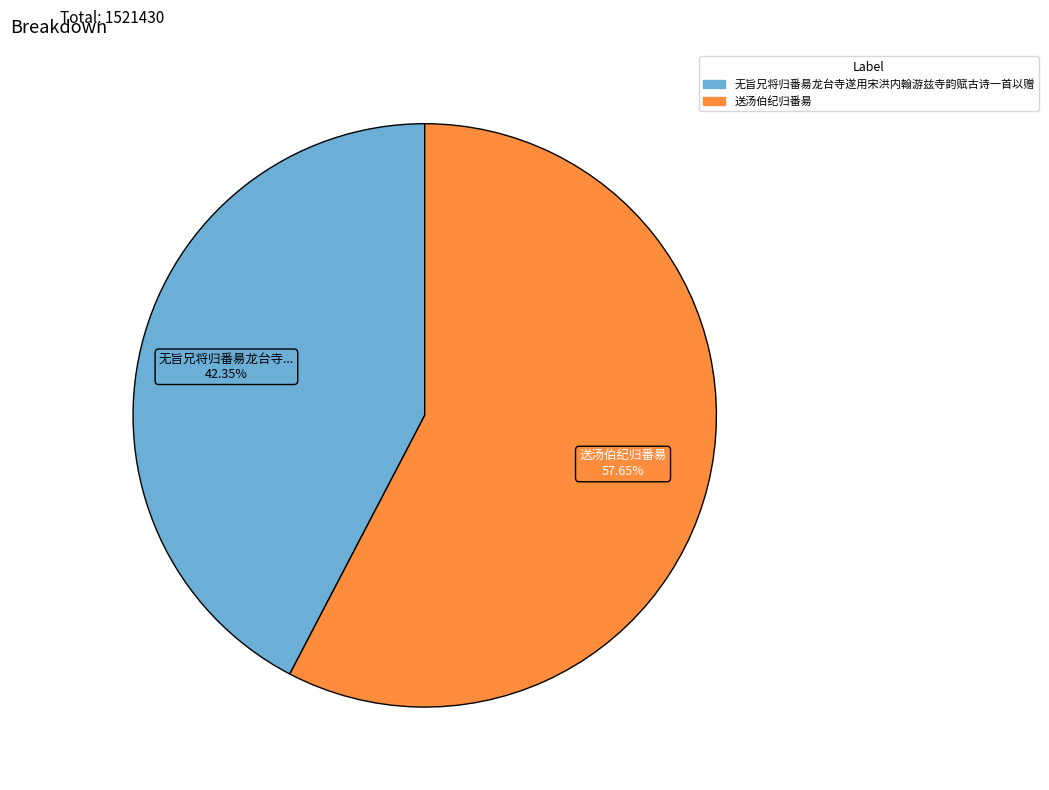

Which slice is the smallest?

无旨兄将归番昜龙台寺遂用宋洪内翰游兹寺韵赋古诗一首以赠